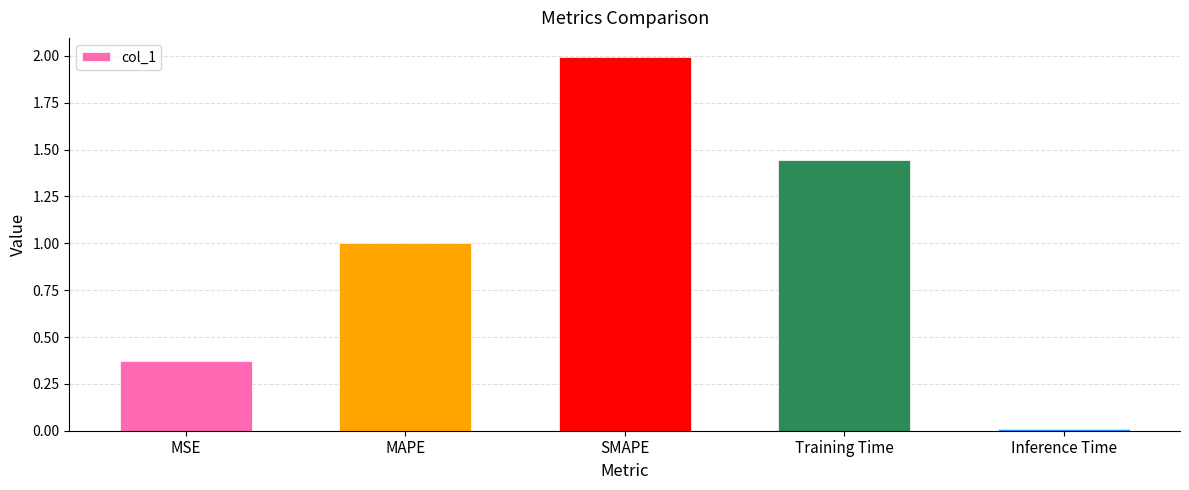

What is the average value?

1.0